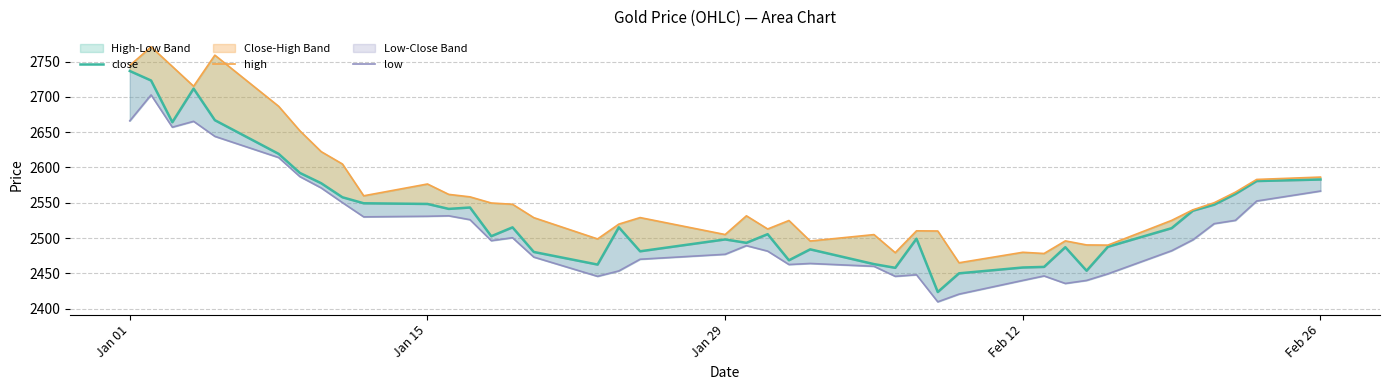

What is the spread (max minus min) of values at Jan 29?

28.0